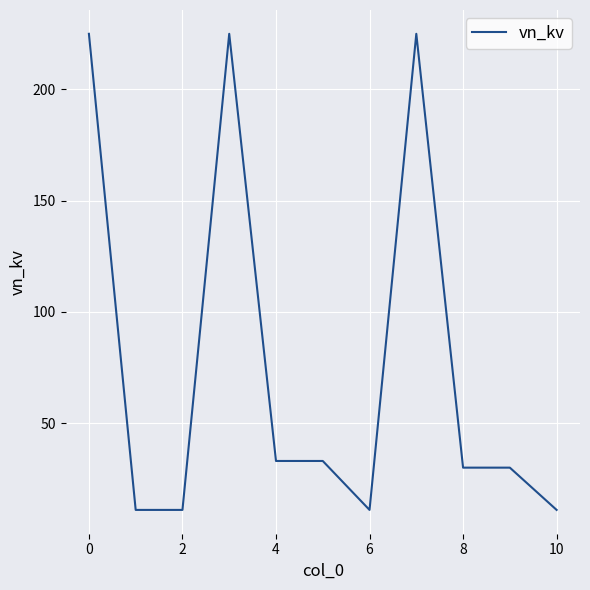

How many lines are shown in the chart?

1